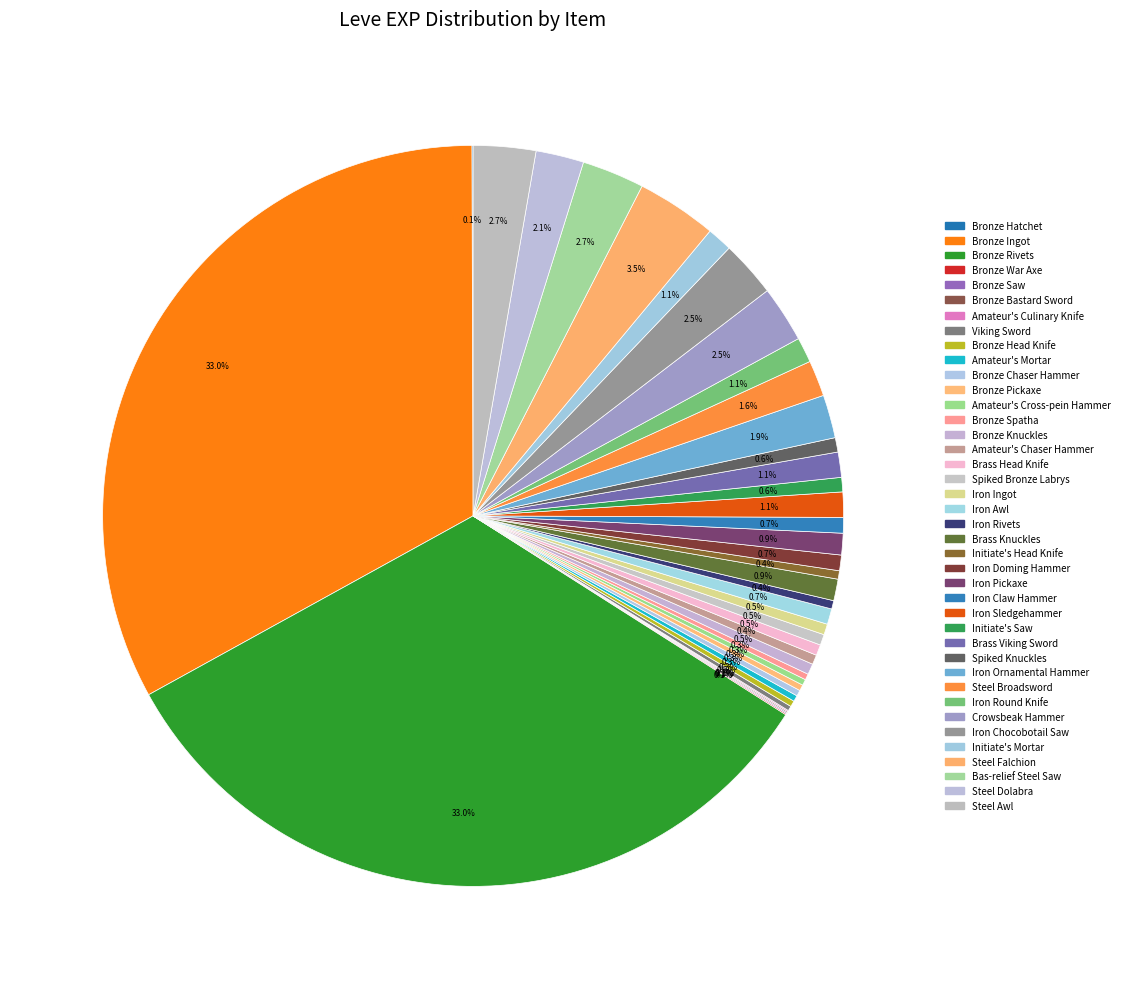

Which category has the biggest portion of the pie?

Bronze Ingot